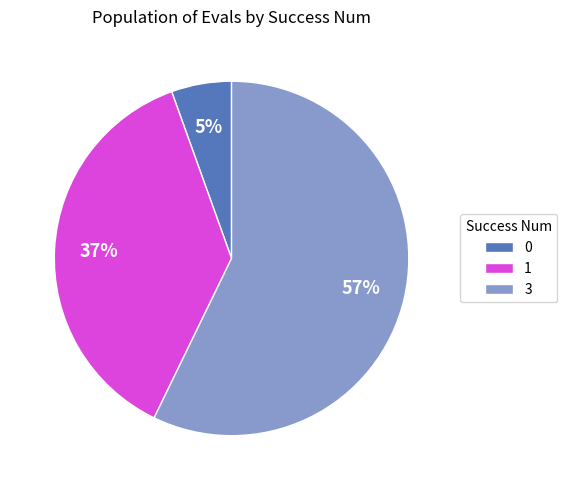

Is the sum of 3 and 1 greater than half?

Yes